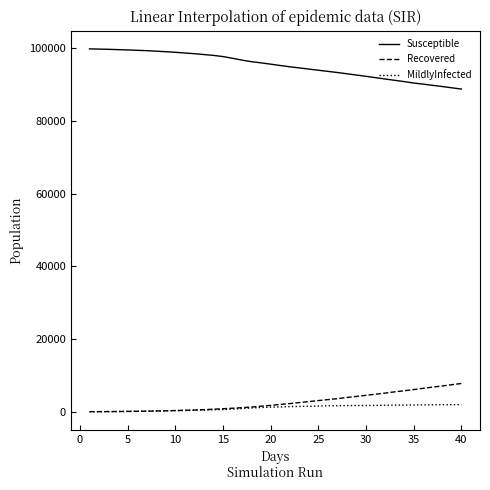

Which series has the largest total across all categories?

Susceptible